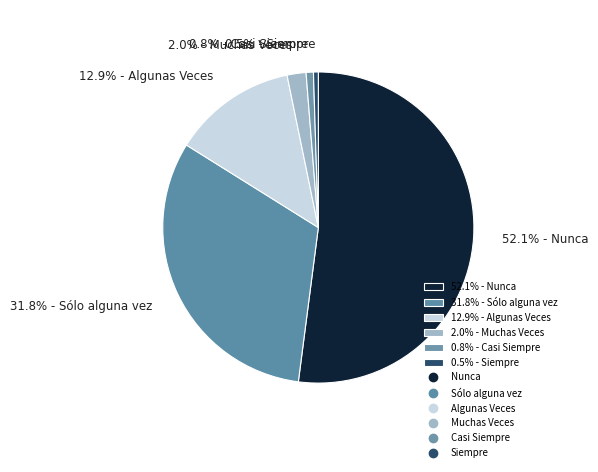

Which has a higher value, 31.8% - Sólo alguna vez or 52.1% - Nunca?

52.1% - Nunca